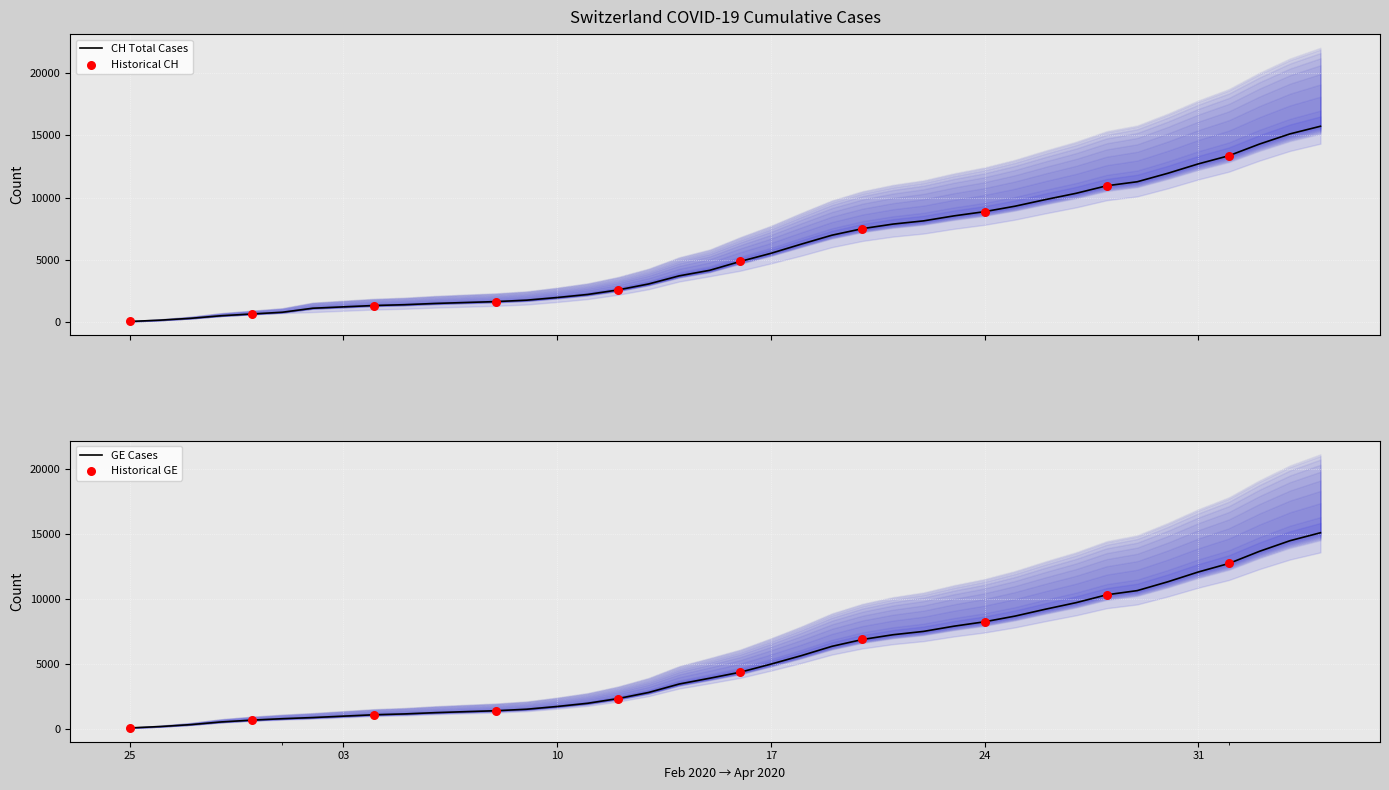

Which series has the largest Y range (max minus min)?

CH